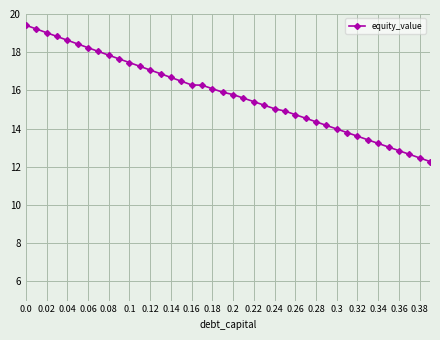

What is the value of the 36th point from the left?

13.0